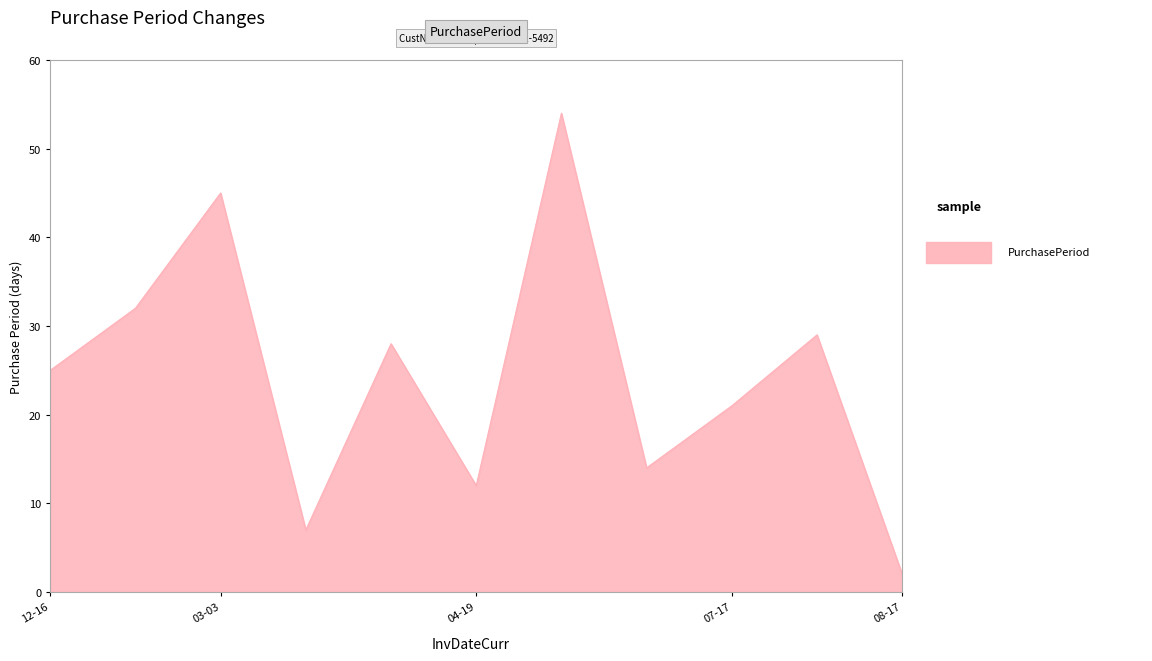

How many data points does each series have?

11